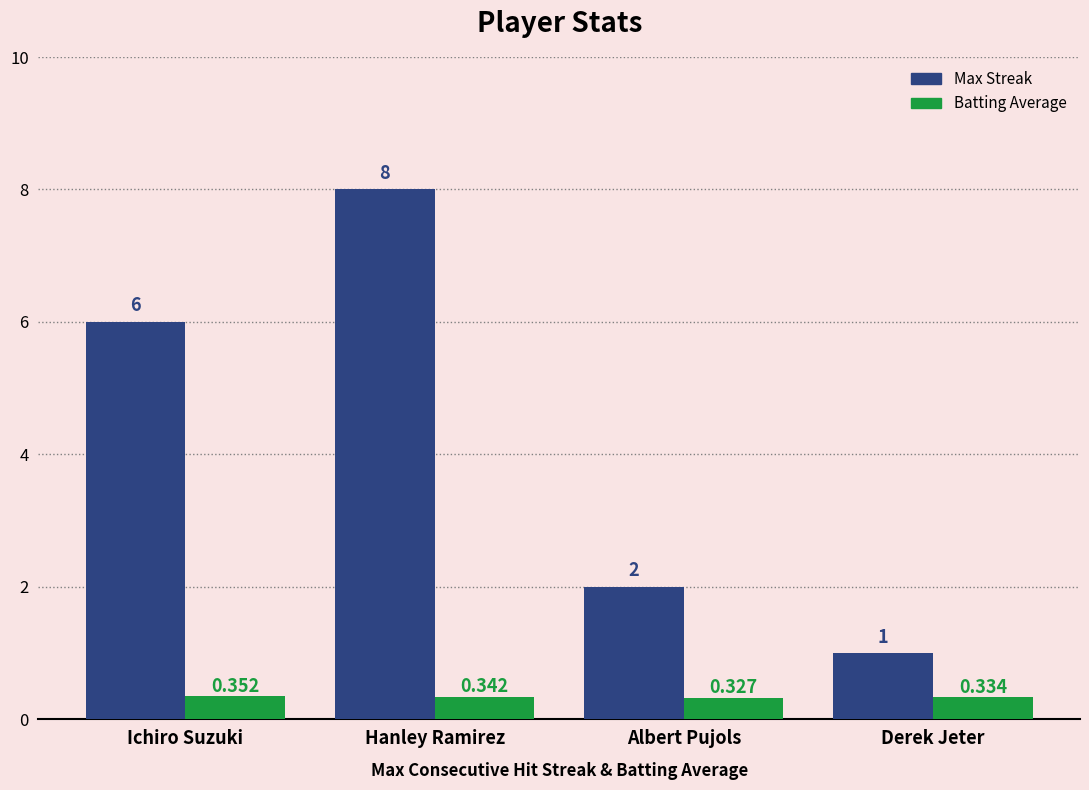

What is the label of the 2nd bar from the left?

Hanley Ramirez